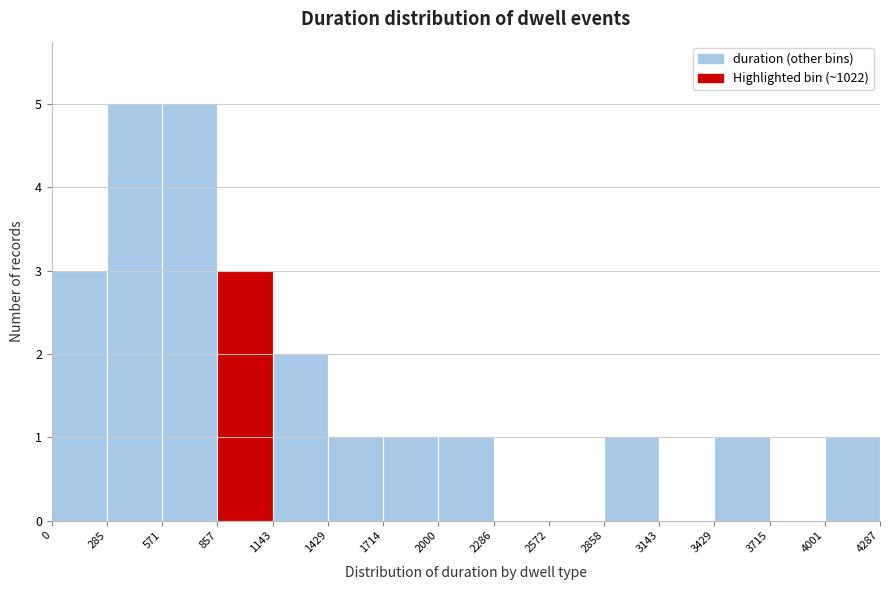

What is the height of the bar covering 1143 to 1429 on the x-axis? The values are not printed on the chart, so give them approximately, as read against the axis.

2